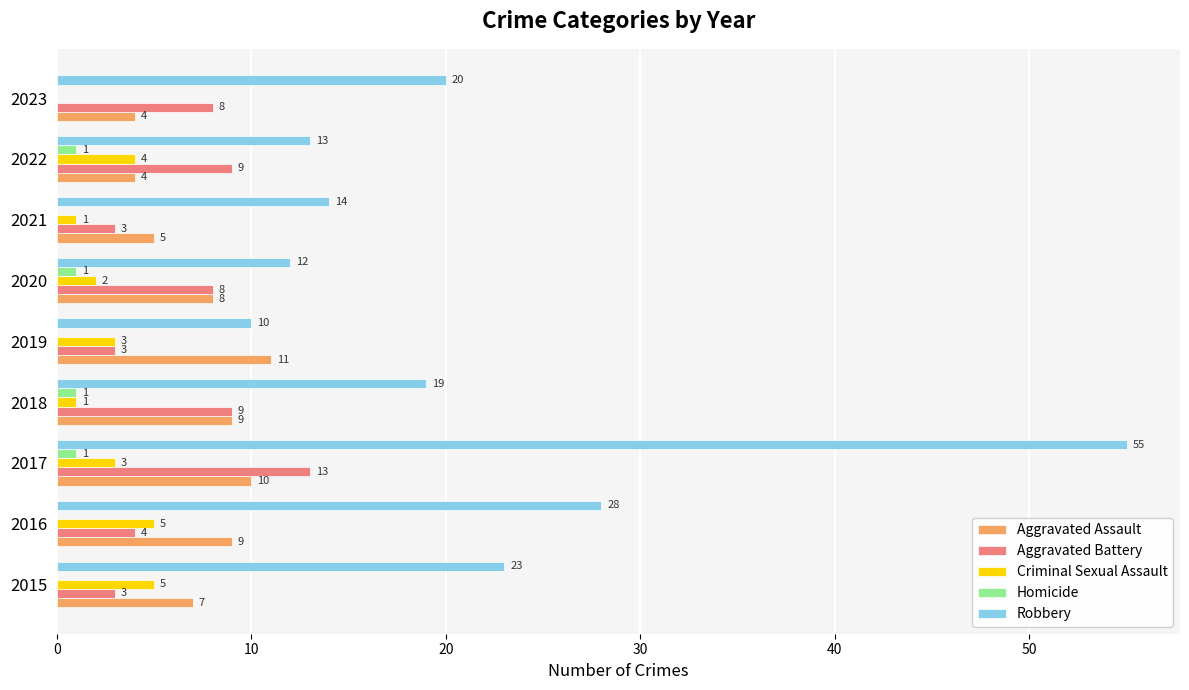

How many categories are shown in the chart?

9